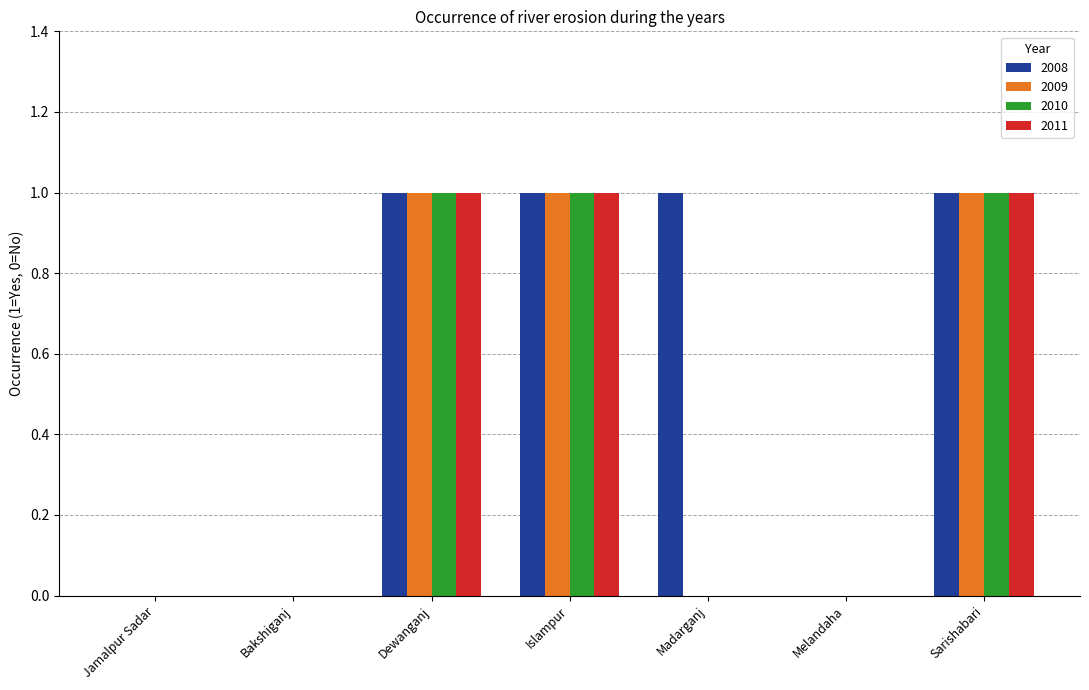

Is it true that 2009 equals 0 at Melandaha?

True